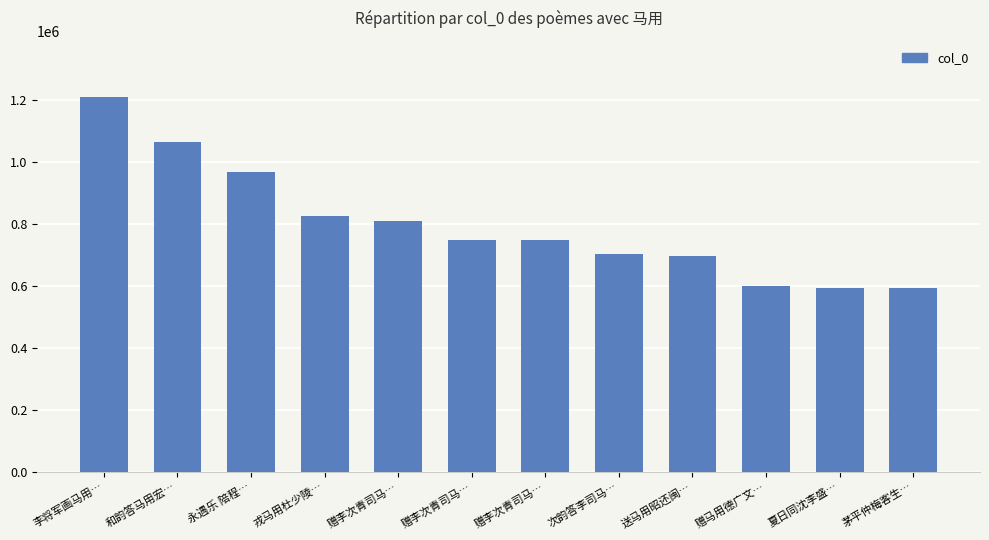

What is the difference between the values at 赠李次青司马… and 夏日同沈李盛…?

156328